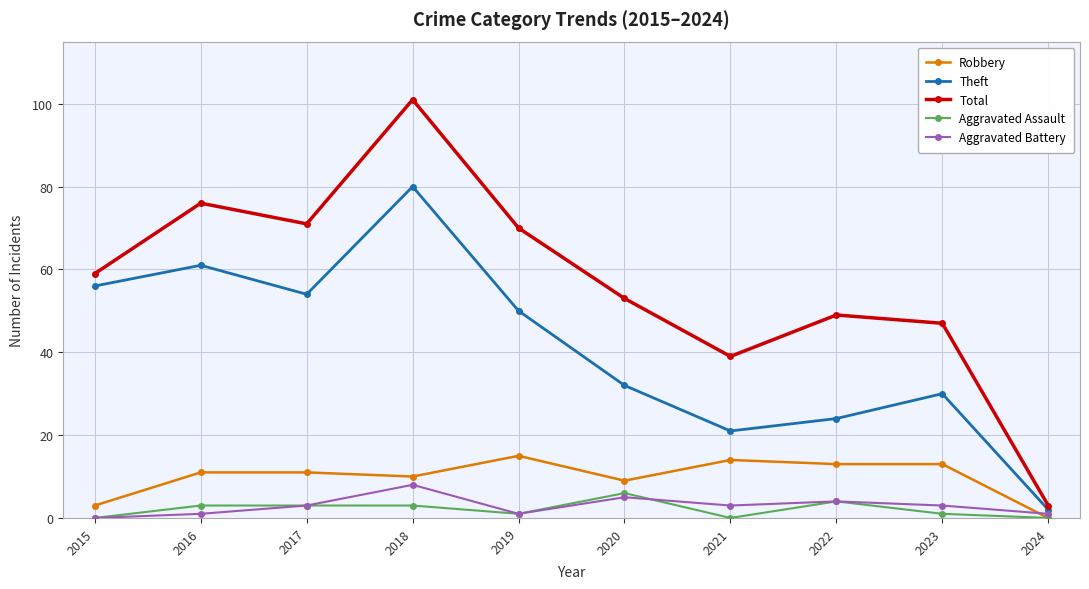

What is the value of the Robbery point at the 2nd from the left?

11